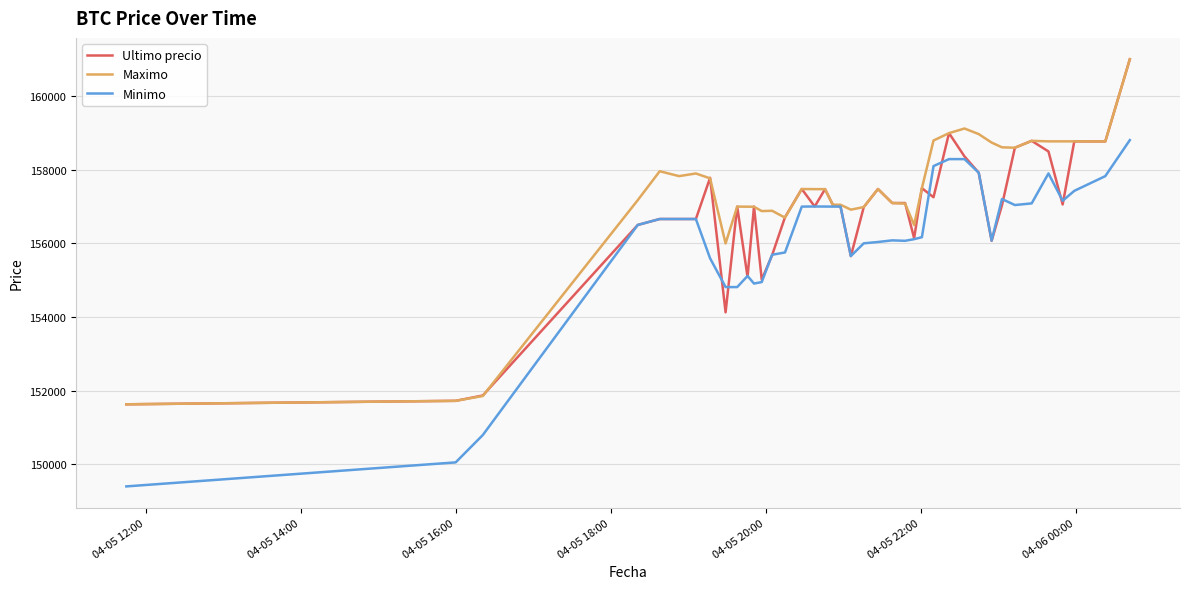

What is the highest value of the Maximo series?

161000